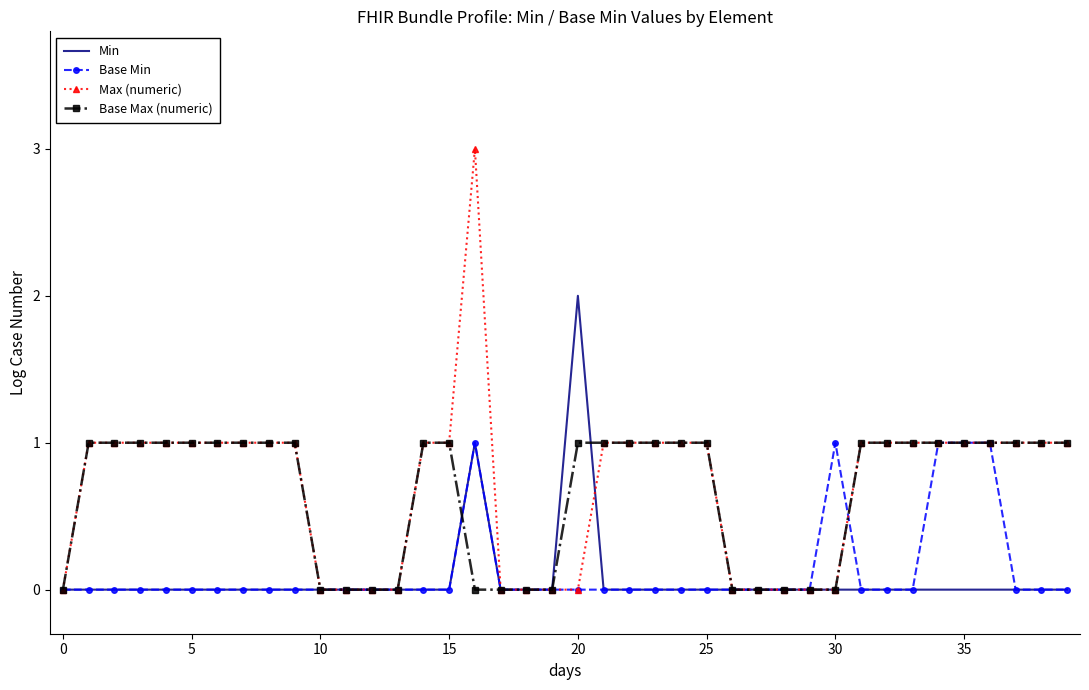

What is the difference between the maximum and minimum values in the Min series?

2